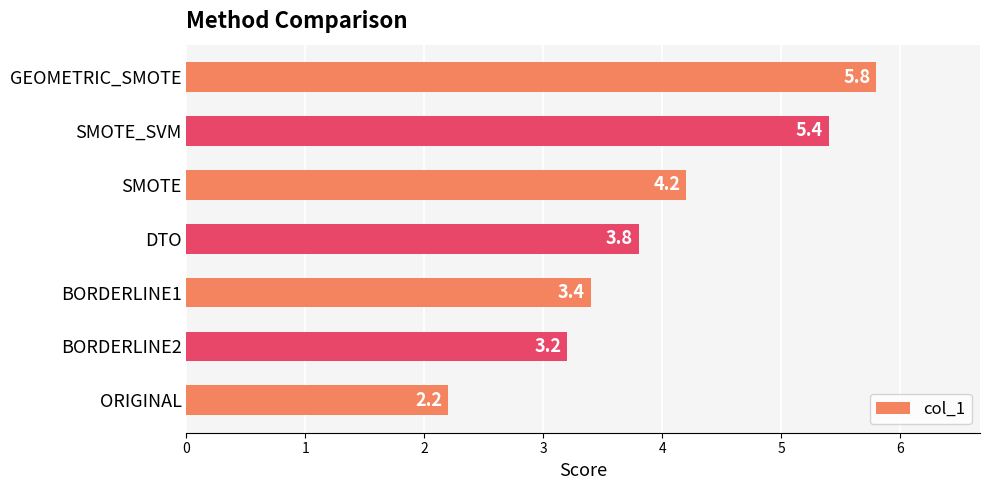

What is the ratio of the value at BORDERLINE2 to the value at GEOMETRIC_SMOTE?

0.6